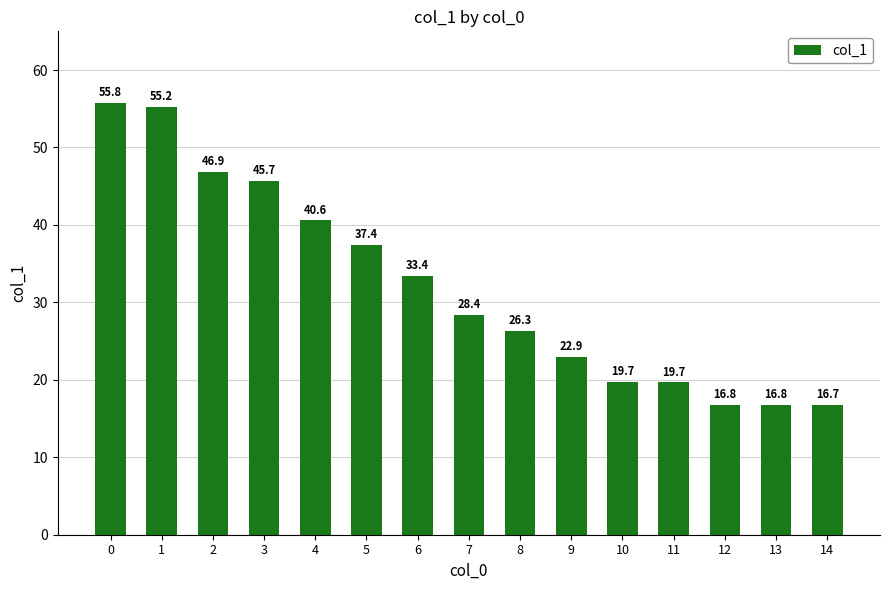

What is the sum of all values?

482.4